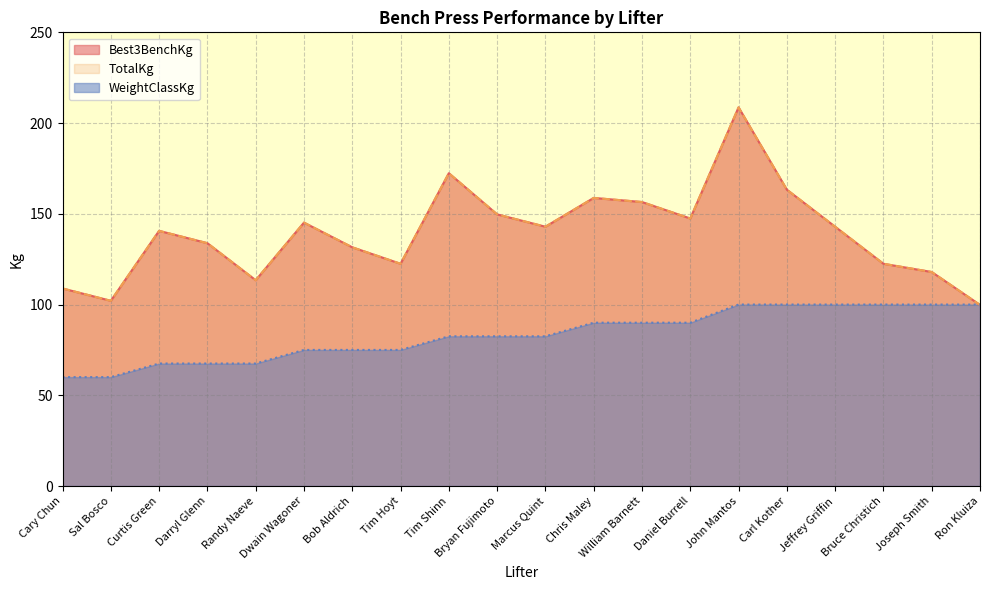

What is the label of the 17th point from the left?

Jeffrey Griffin